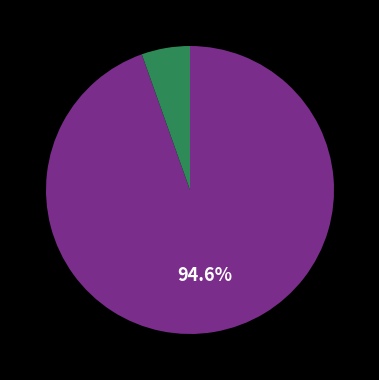

Is there any slice that represents more than half of the pie?

Yes